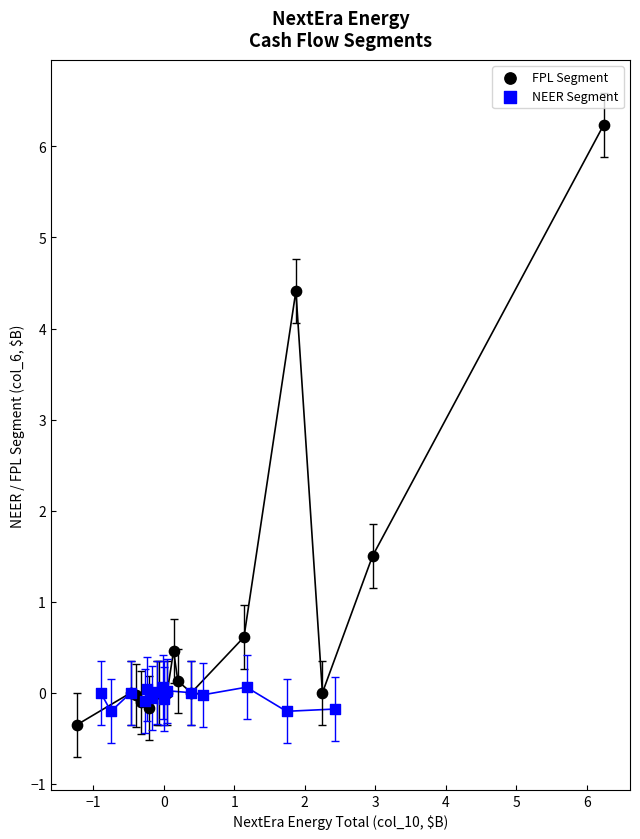

What are all the series names shown in the legend?

FPL Segment, NEER Segment